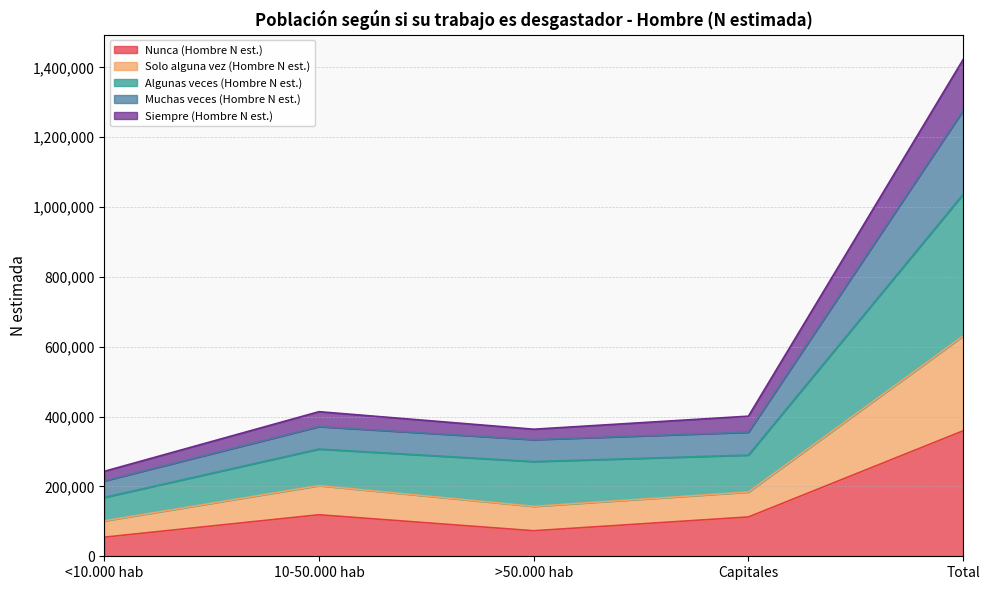

Is it true that Nunca (Hombre N est.) equals 359219 at Total?

True